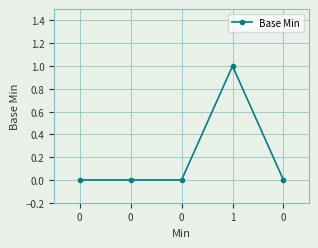

How many data points does each series have?

5